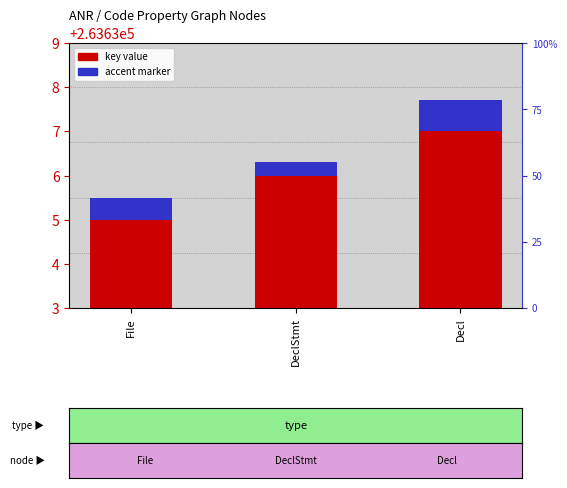

What position from the right is DeclStmt?

2